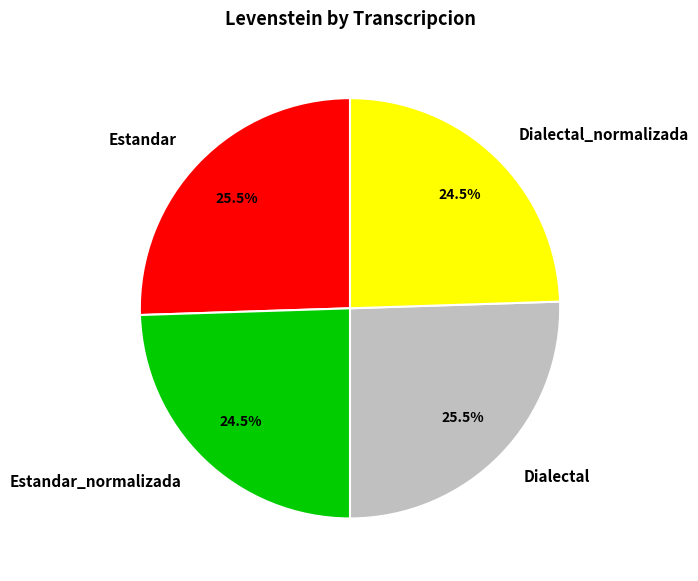

Does Estandar_normalizada account for over 50% of the chart?

No